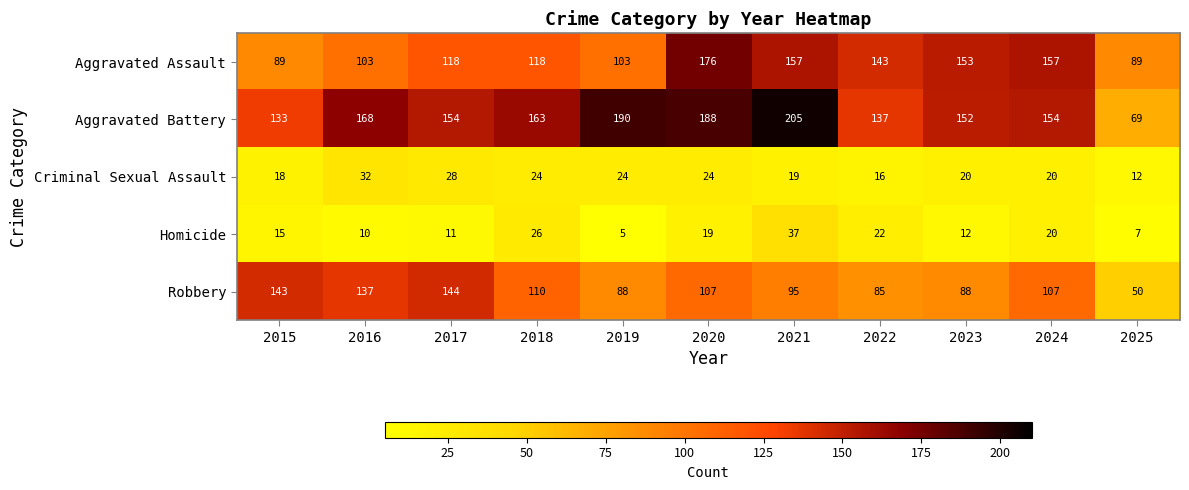

How many data points in Robbery are less than 107?

5